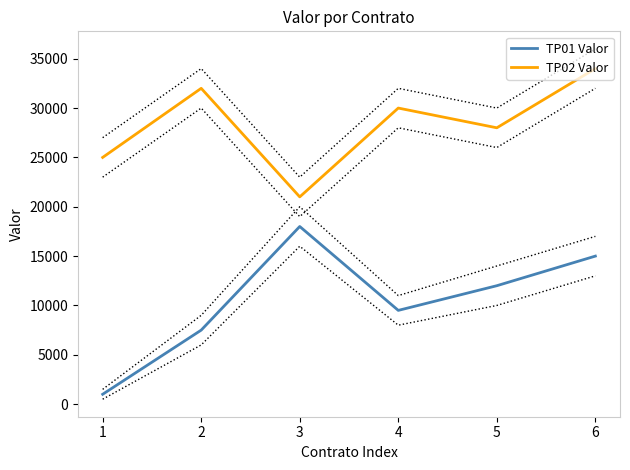

The value of TP02 Valor at 3 is 30377. True or false?

False